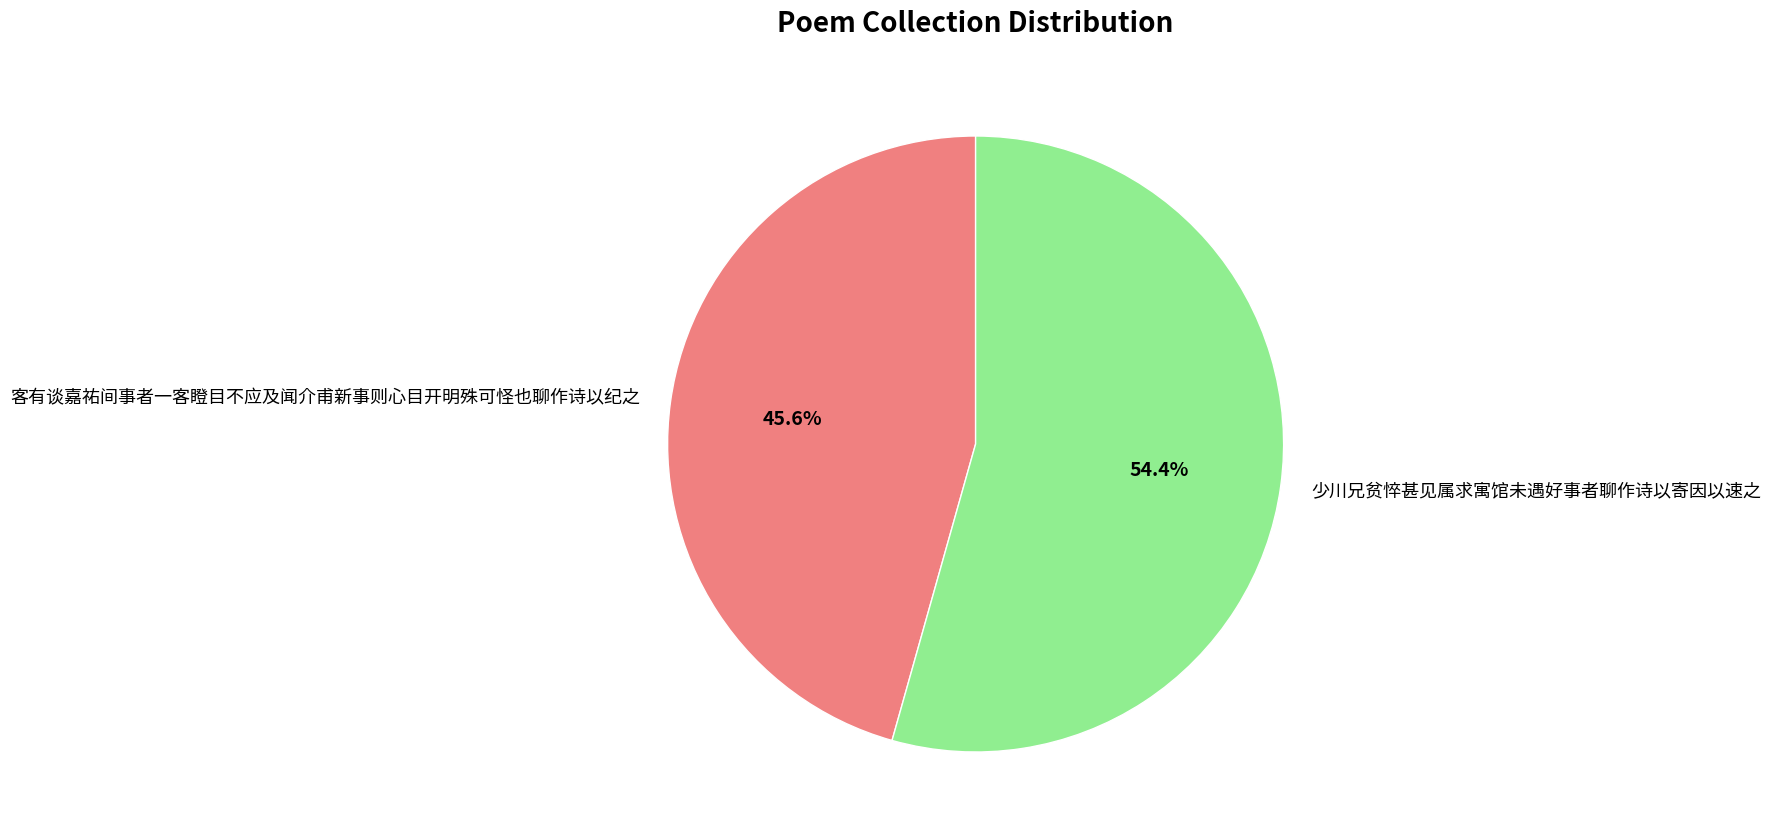

Count the number of slices in the pie.

2